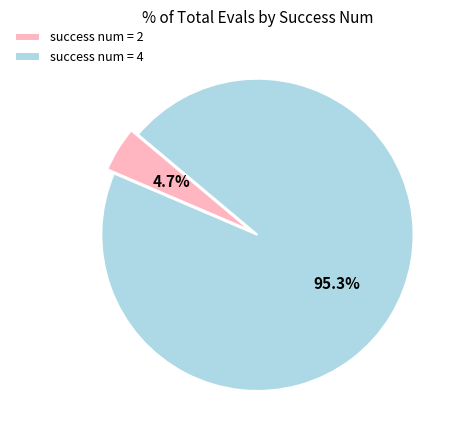

To the nearest percent, what is the difference between the largest and smallest slice percentages?

91%